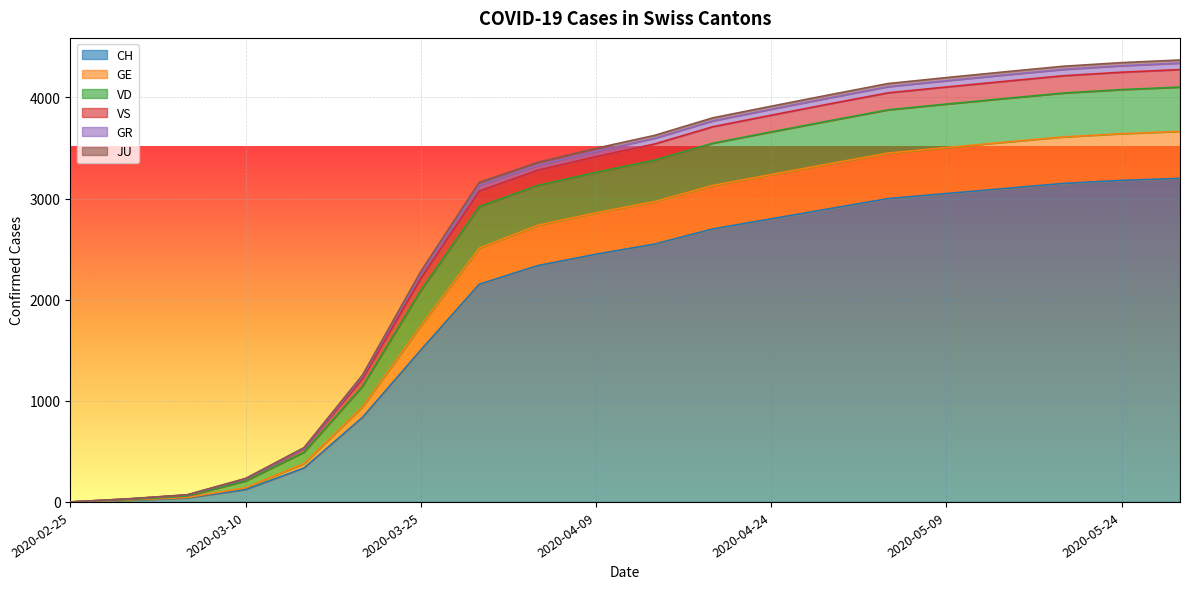

How many data points in VS are above 3596?

9